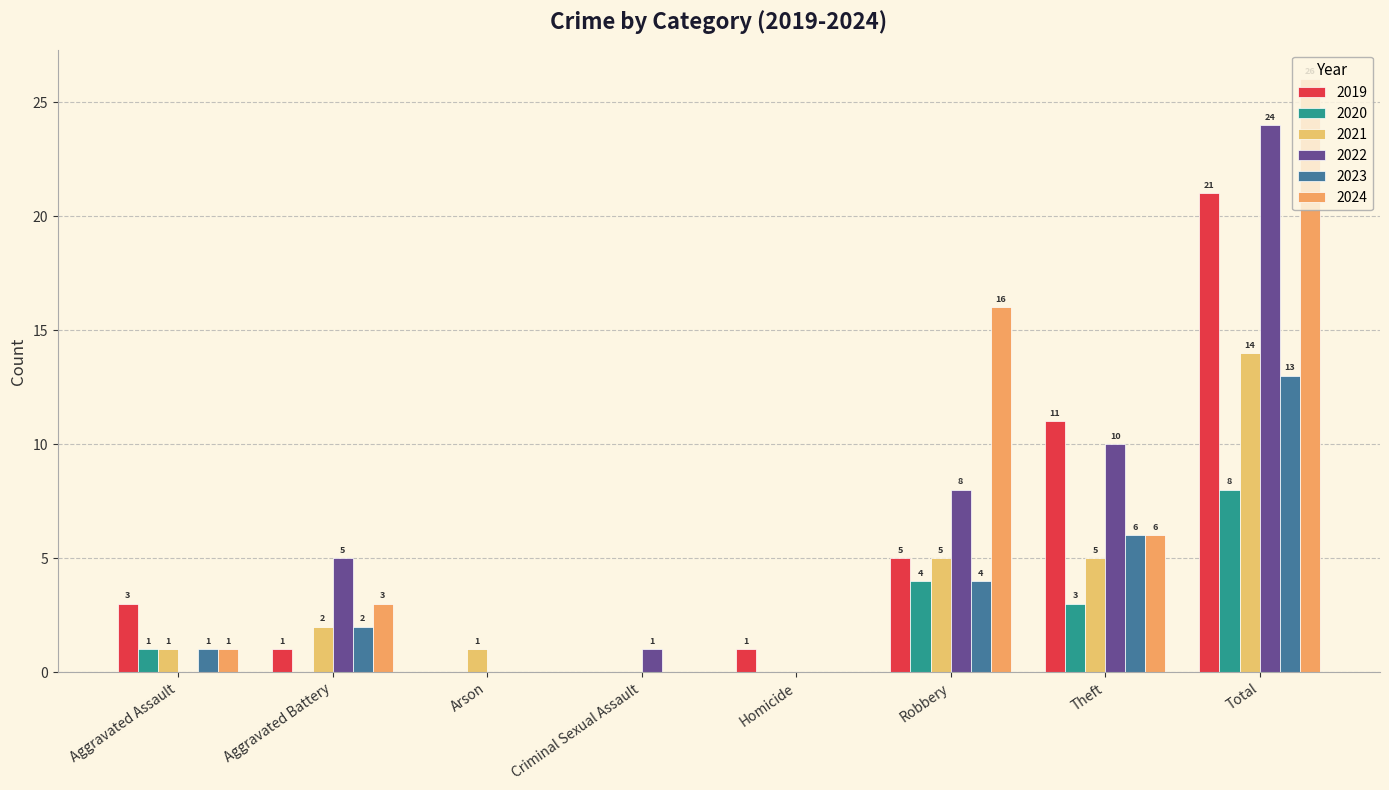

How many groups of bars are there?

8